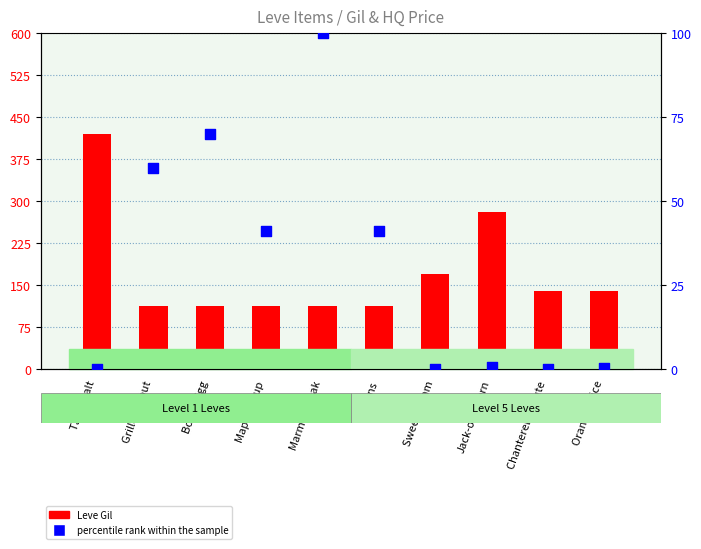

Which series has the largest total across all categories?

Leve Gil